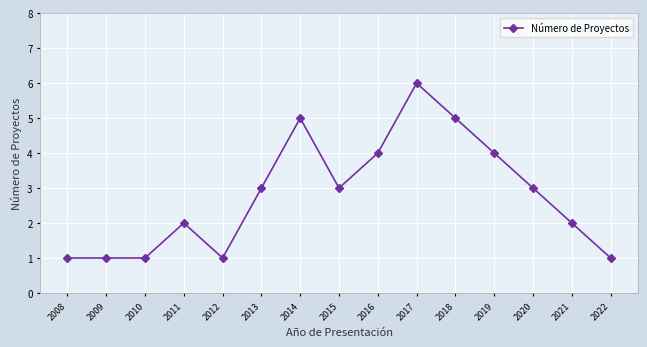

What is the maximum value shown in the chart?

6